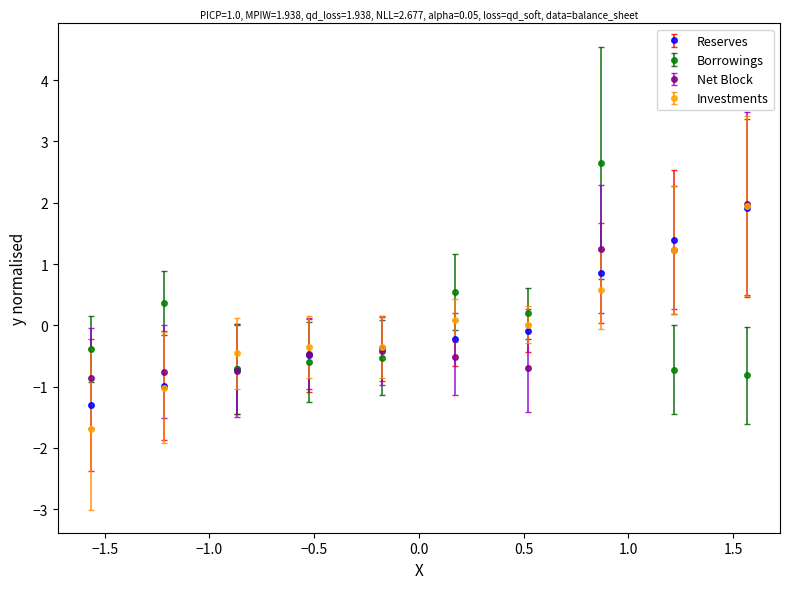

What are all the series names shown in the legend?

Reserves, Borrowings, Net Block, Investments